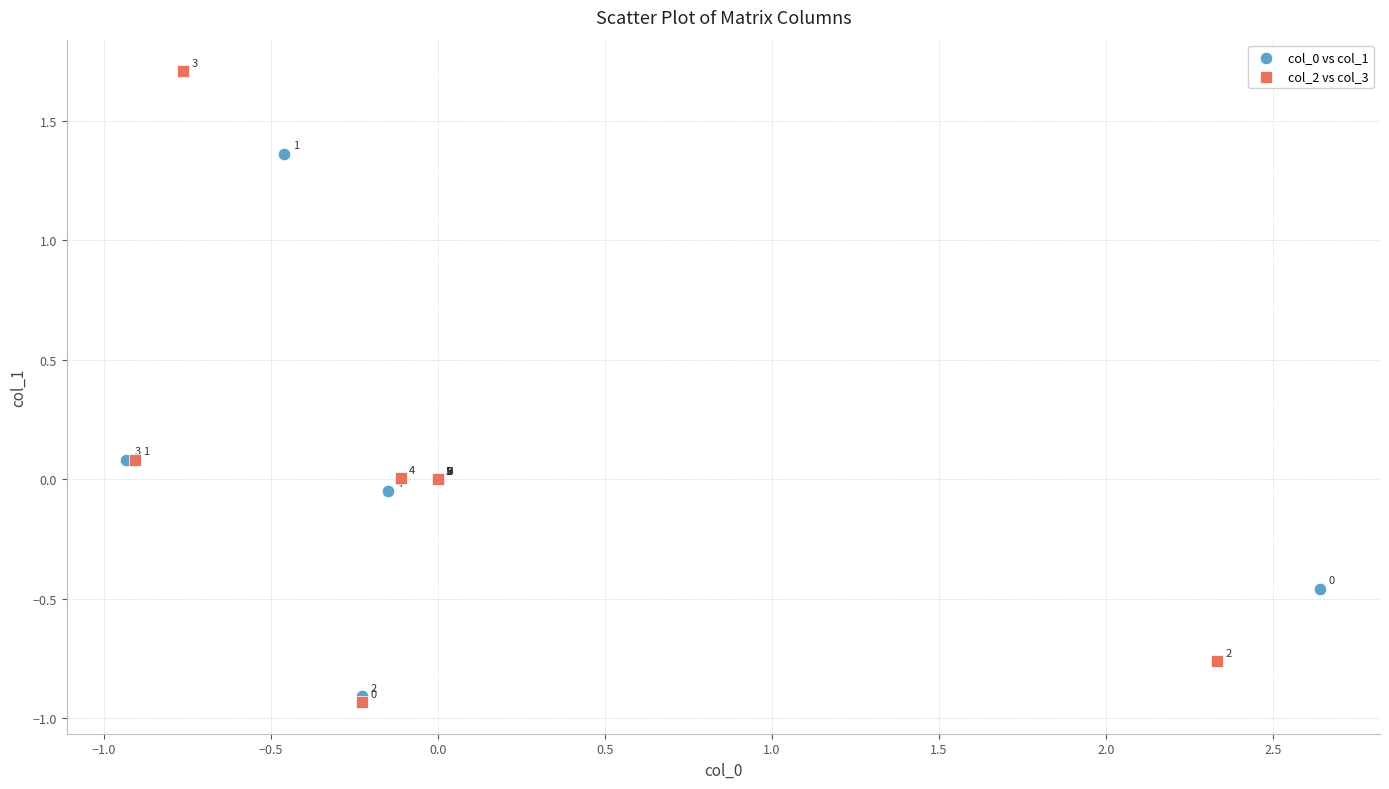

Which series contains the lowest Y value?

col_2 vs col_3